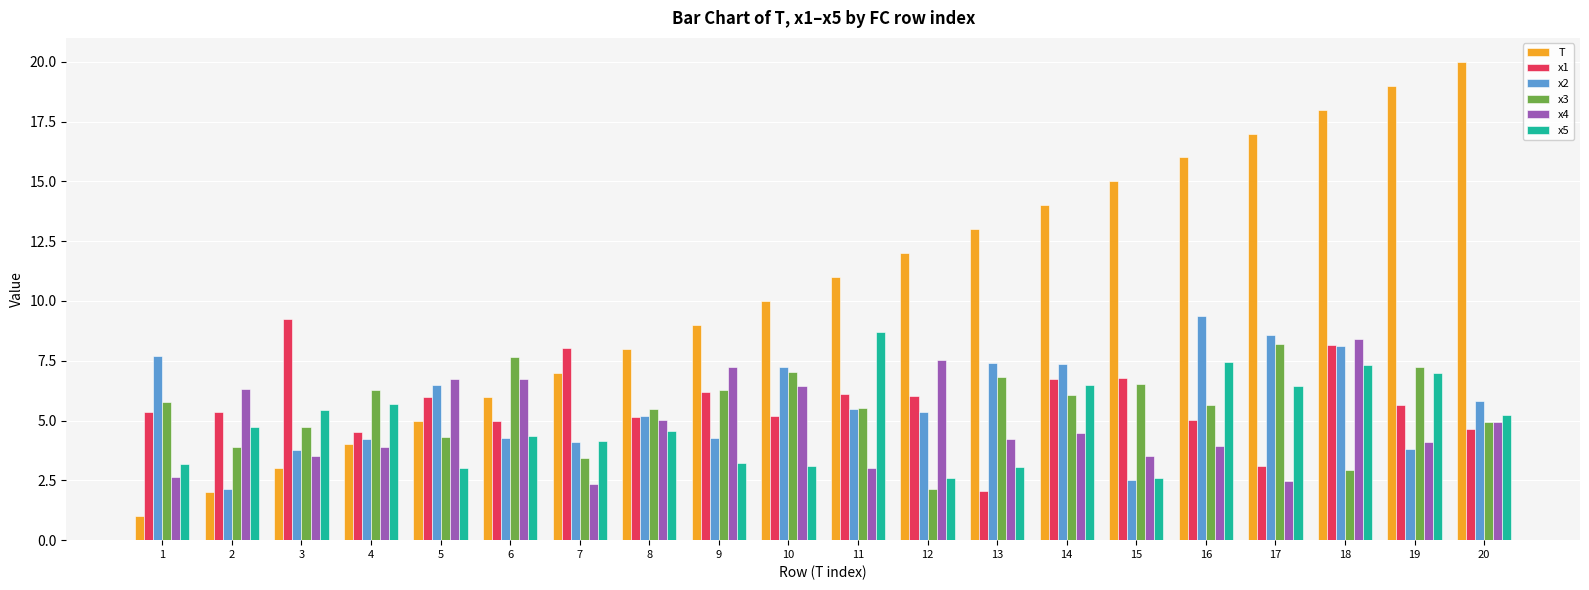

What is the difference between the second highest and minimum values in the x1 series?

6.1